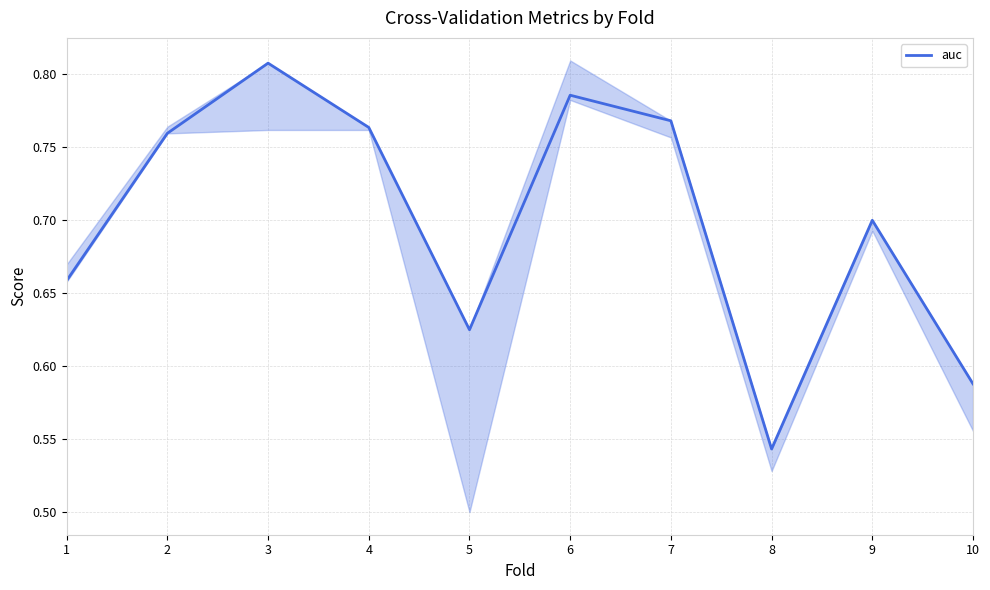

What value does the data have at 9?

0.7